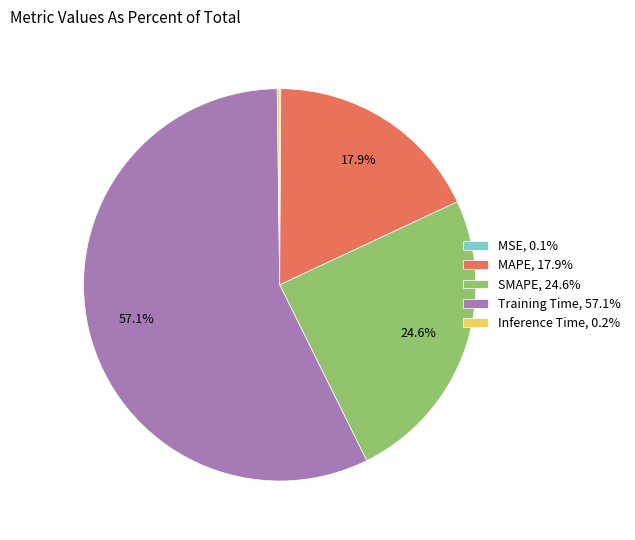

What is the largest slice in the pie chart?

Training Time